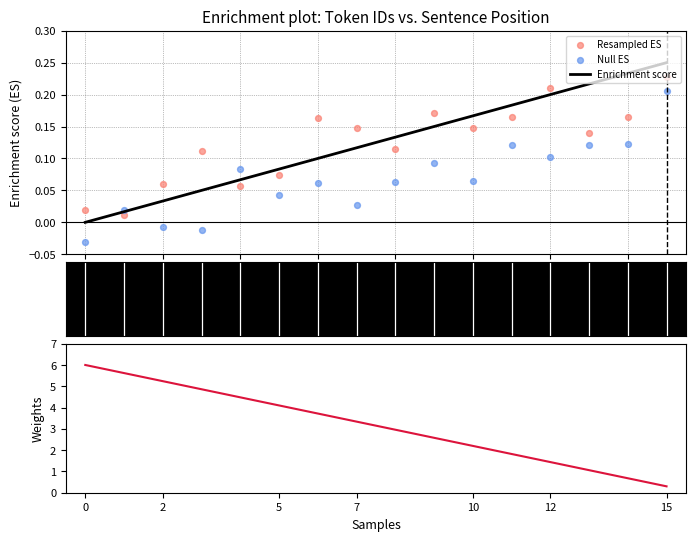

What is the total value across all series at 0?

6.0